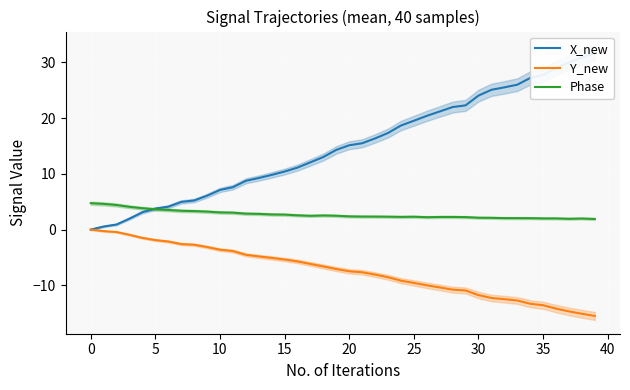

Which series has the largest range (max minus min)?

X_new